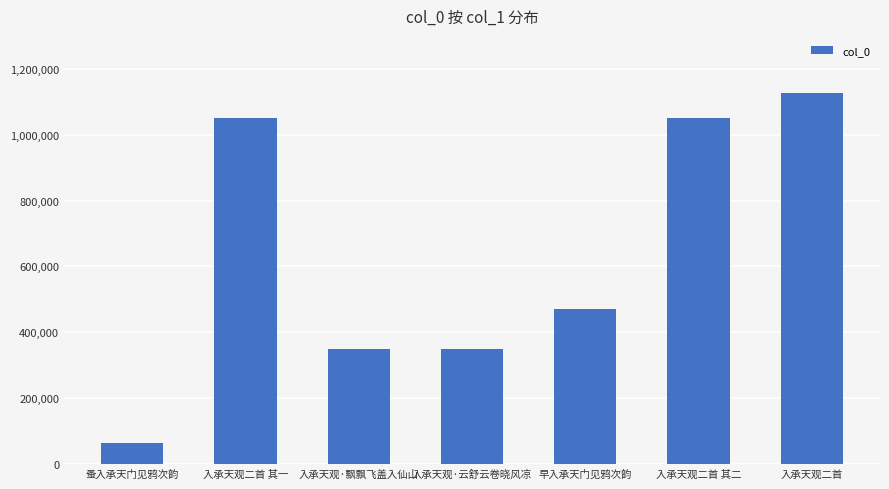

The value at 入承天观·飘飘飞盖入仙山 is 498264. True or false?

False